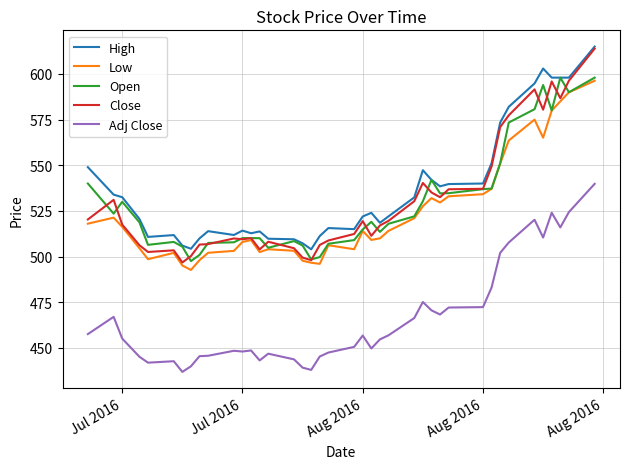

True or false: High has more than 1 points higher than both neighbors.

True